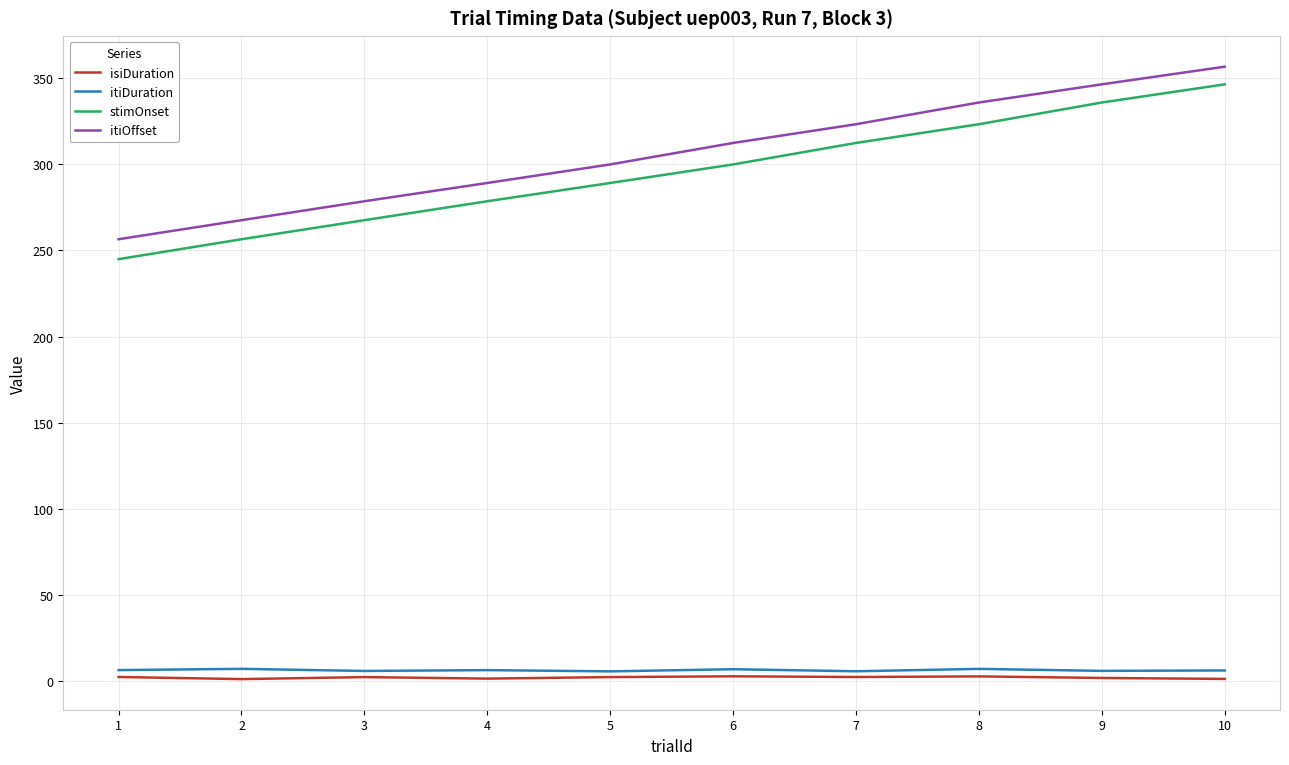

Is it true that itiOffset equals 336.0 at 8?

True